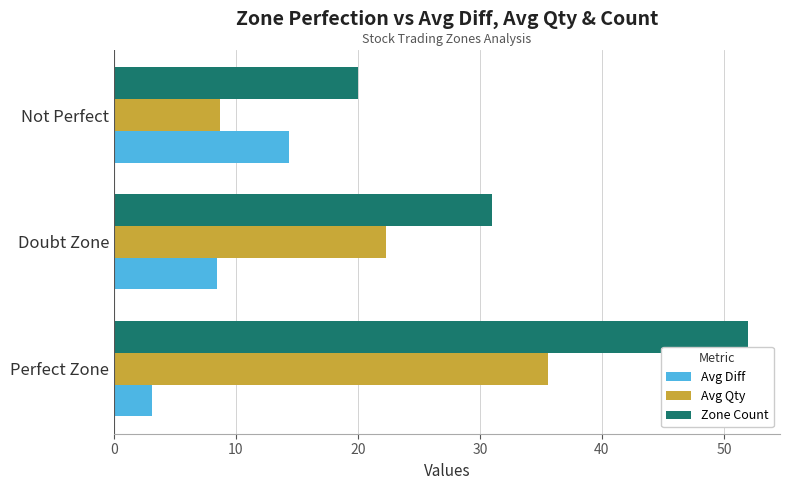

What is the total value across all series at Doubt Zone?

61.8